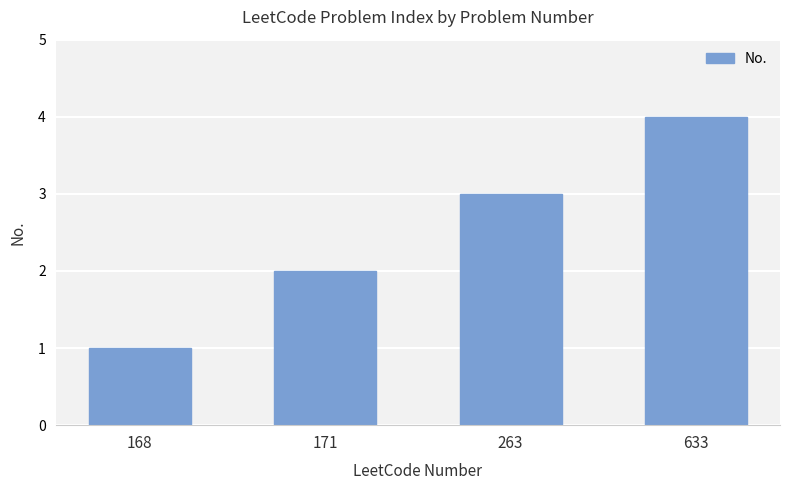

List the labels in order of value, largest first.

633, 263, 171, 168